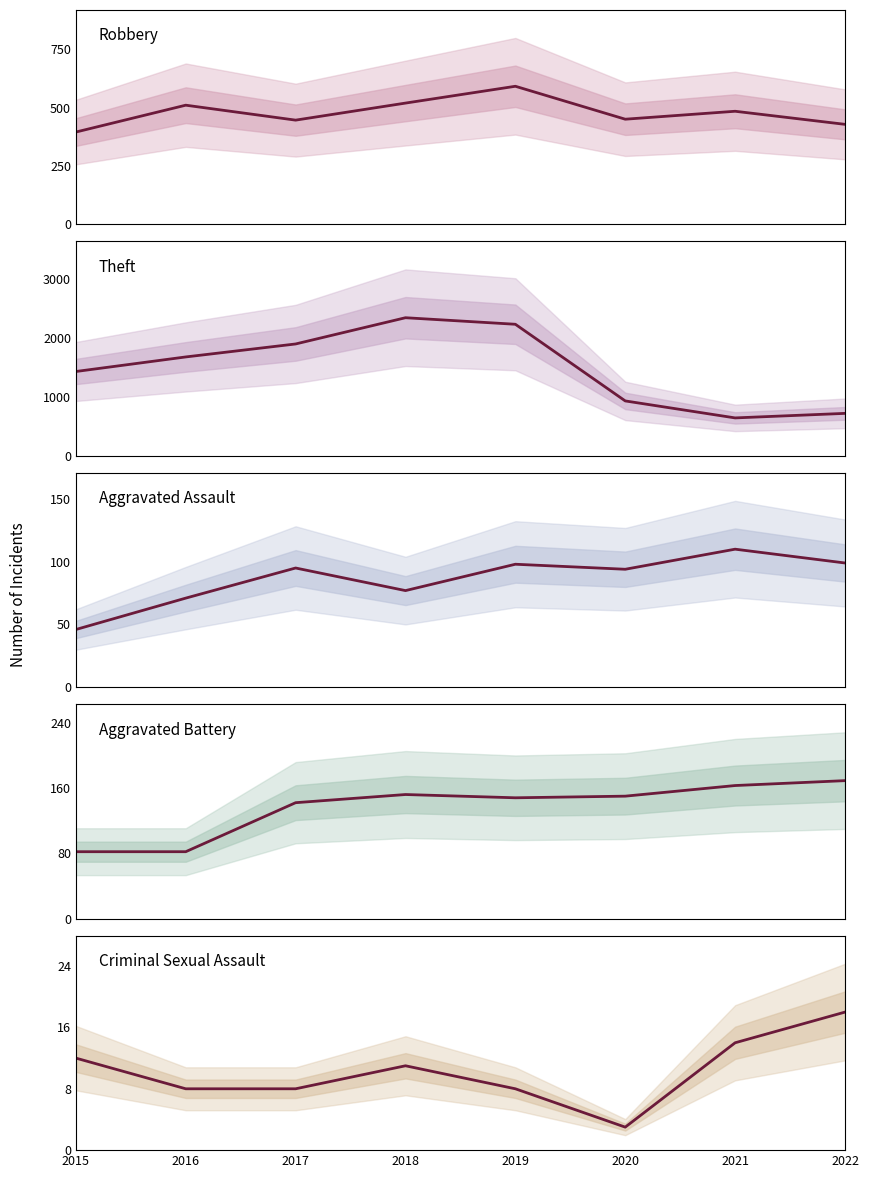

What value does the Robbery series have at 2018?

519